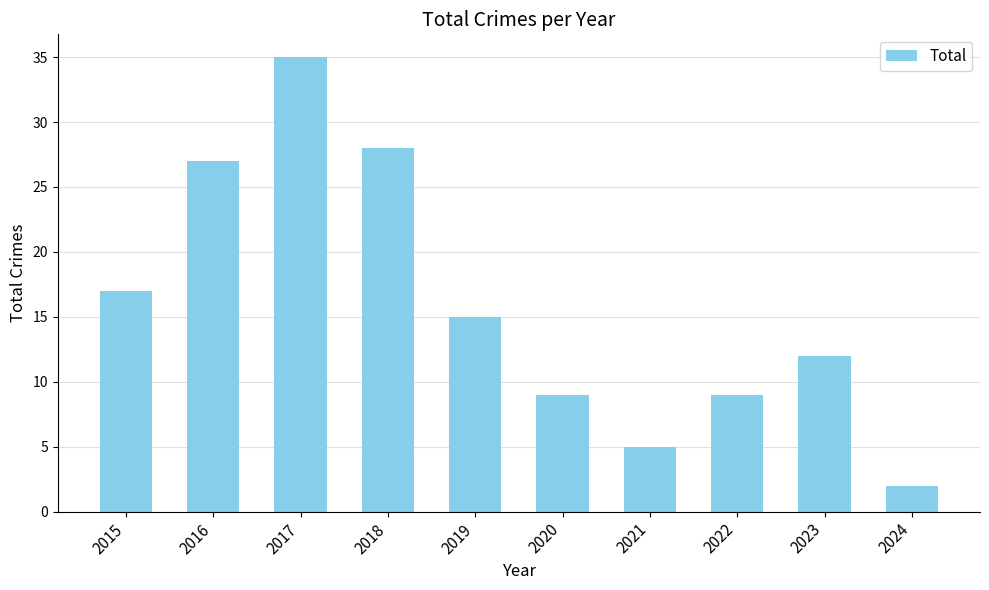

How many data points are less than 15?

5